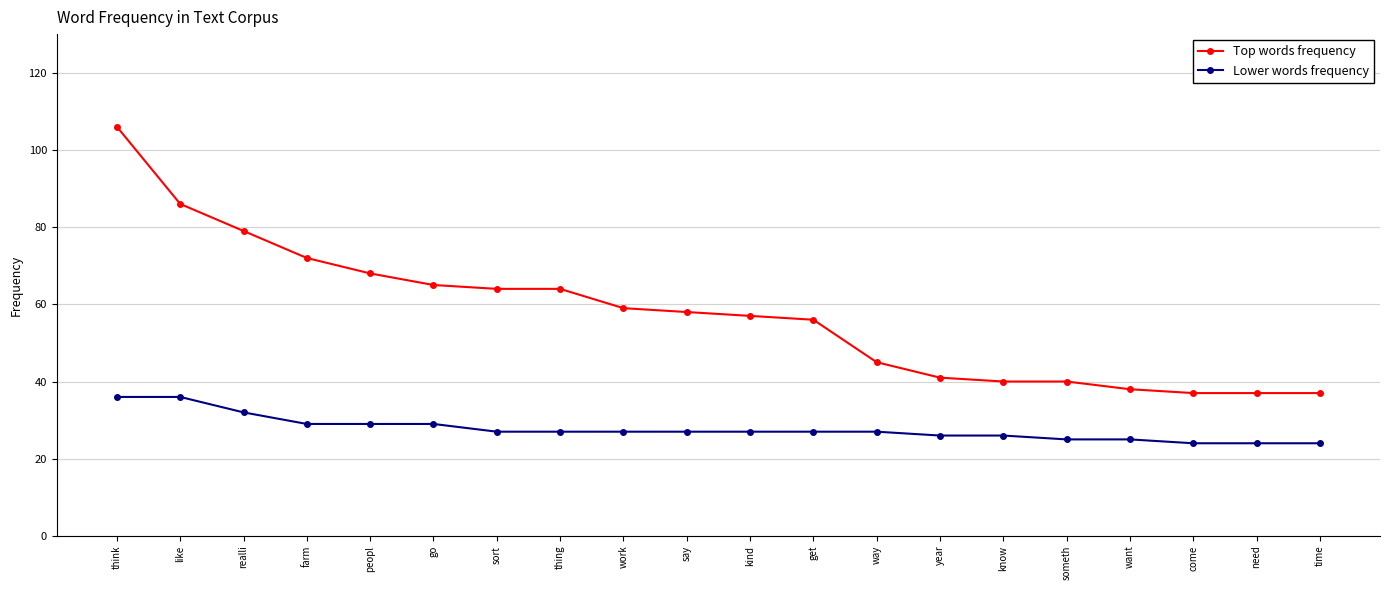

Rank the series by their maximum value, from lowest to highest.

Lower words frequency, Top words frequency